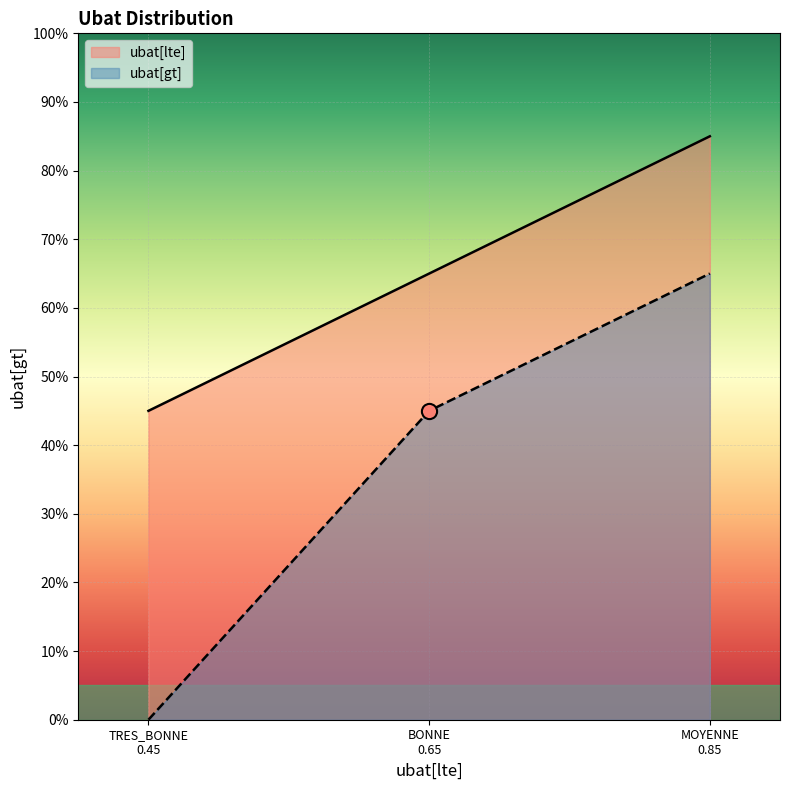

Which has a higher value, TRES_BONNE 0.45 or MOYENNE 0.85?

MOYENNE 0.85